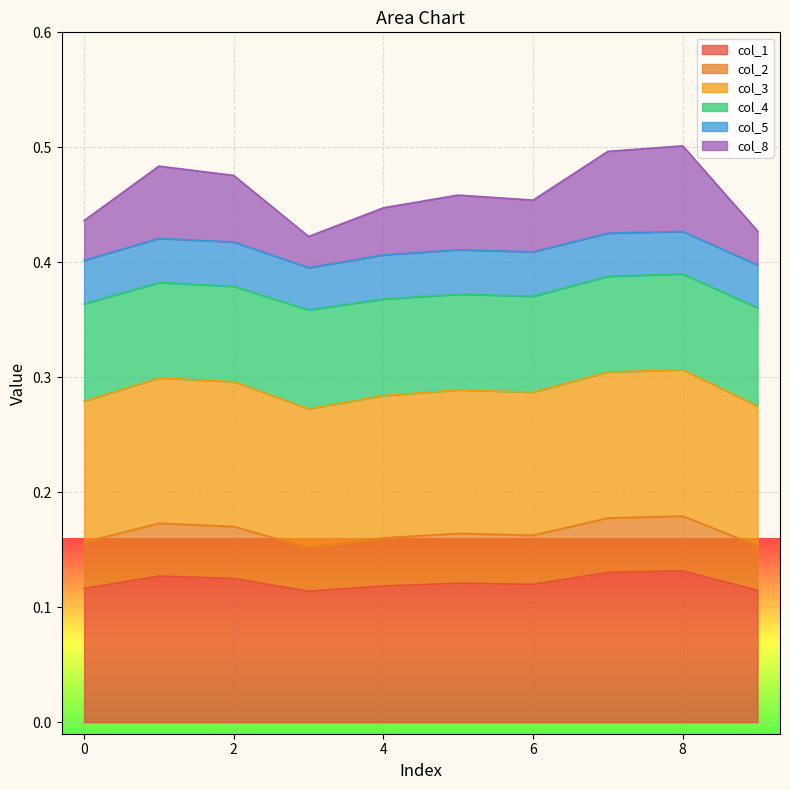

What are all the series names shown in the legend?

col_1, col_2, col_3, col_4, col_5, col_8